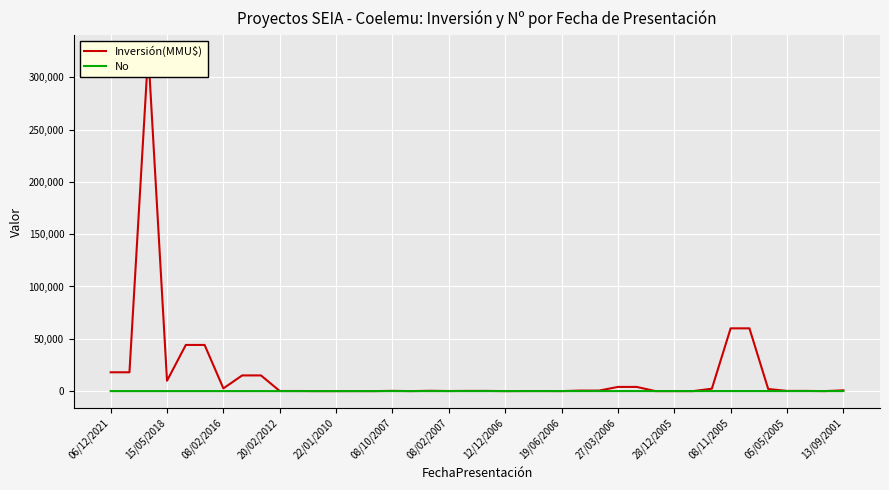

Which series has the largest total across all categories?

Inversión(MMU$)